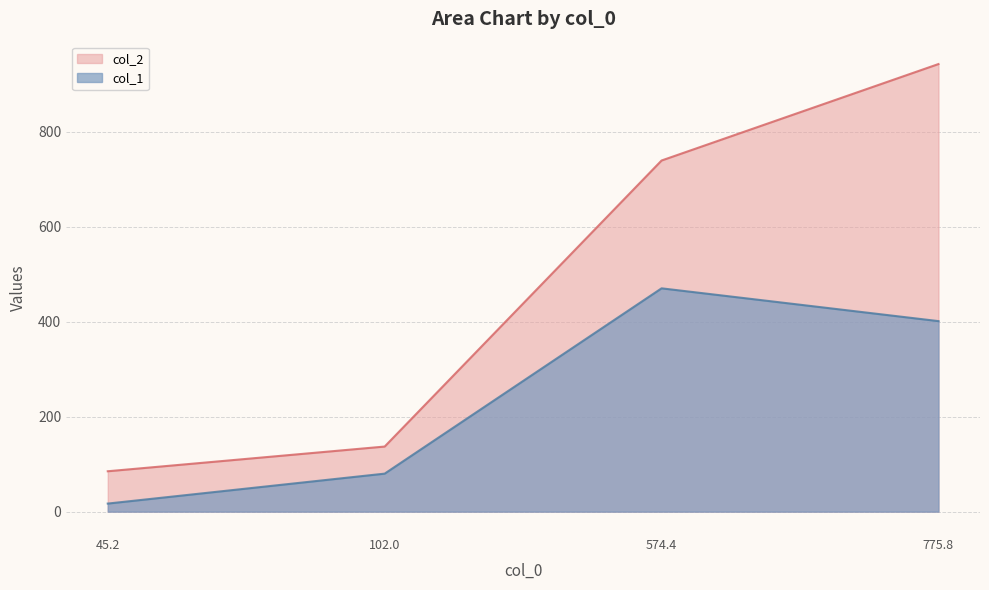

What are all the series names shown in the legend?

col_2, col_1